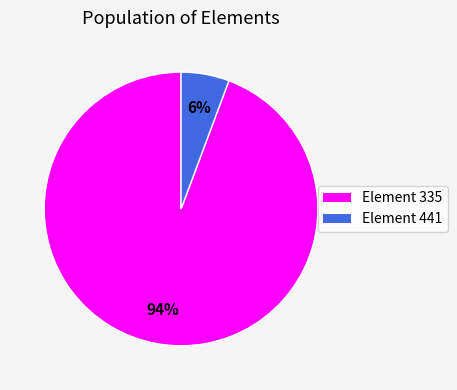

Does any single category account for the majority?

Yes